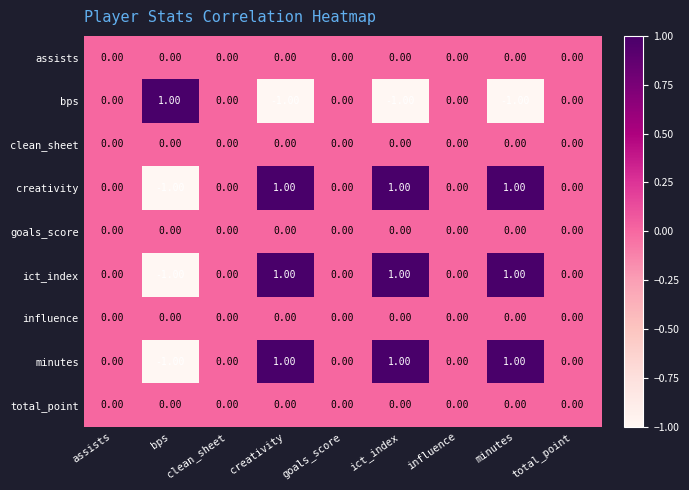

At which label does bps reach its peak?

bps